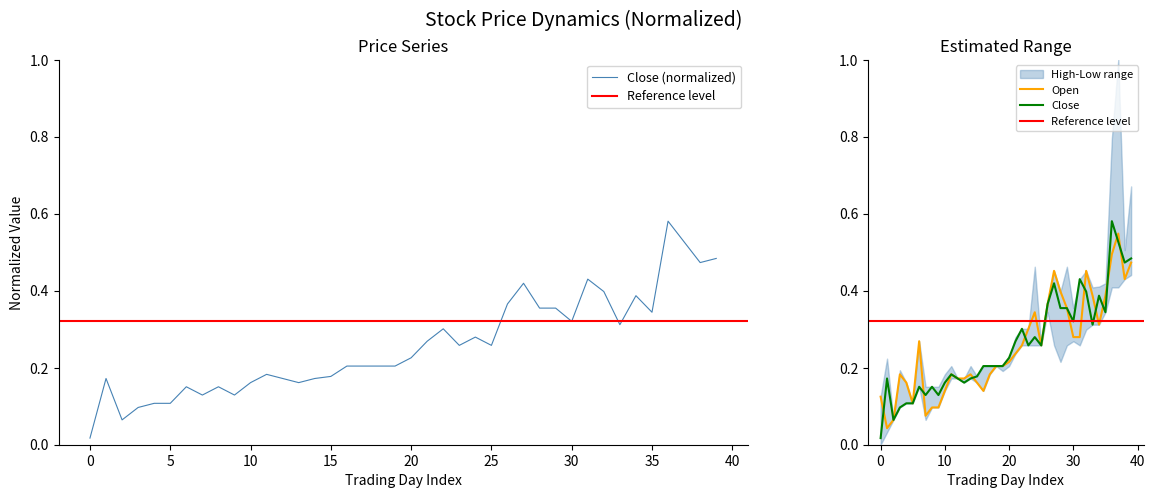

What is the average value of the Open series?

0.3